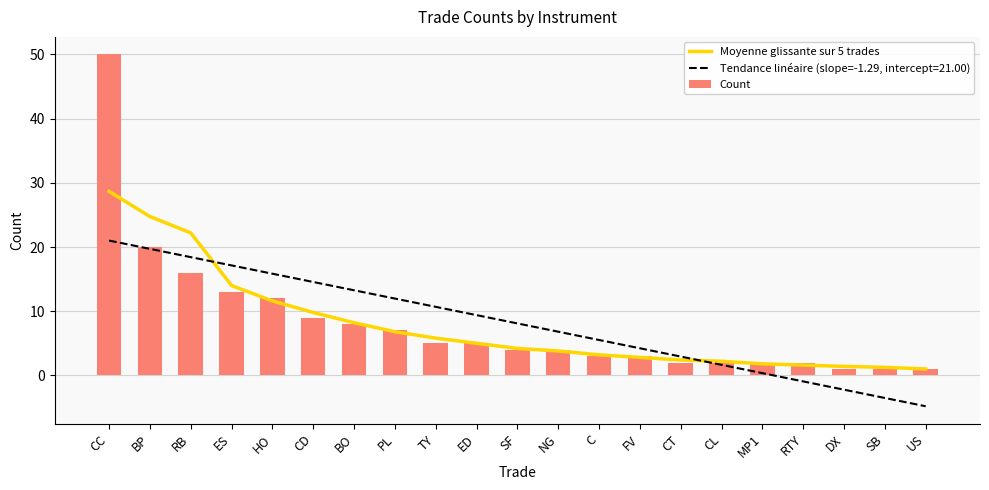

What is the difference between the maximum and minimum values in the Count series?

49